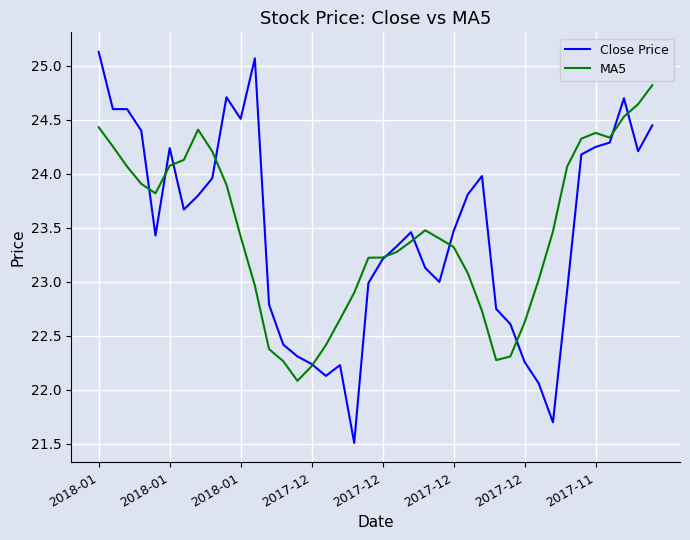

Which series has the widest spread of values?

Close Price